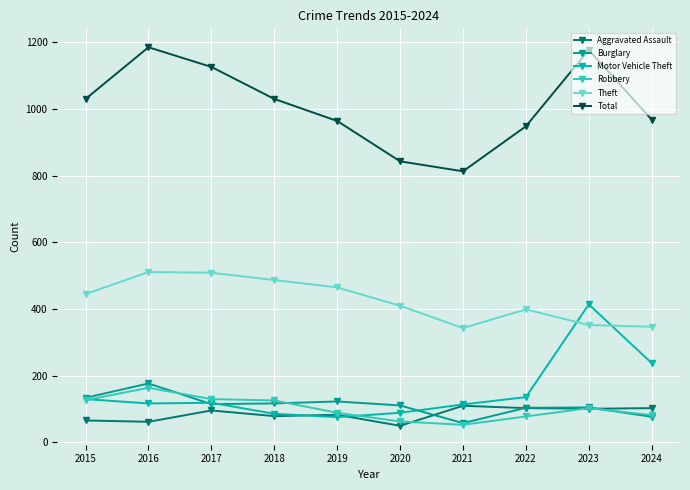

Between which two adjacent categories do Aggravated Assault and Burglary first intersect?

2020 and 2021